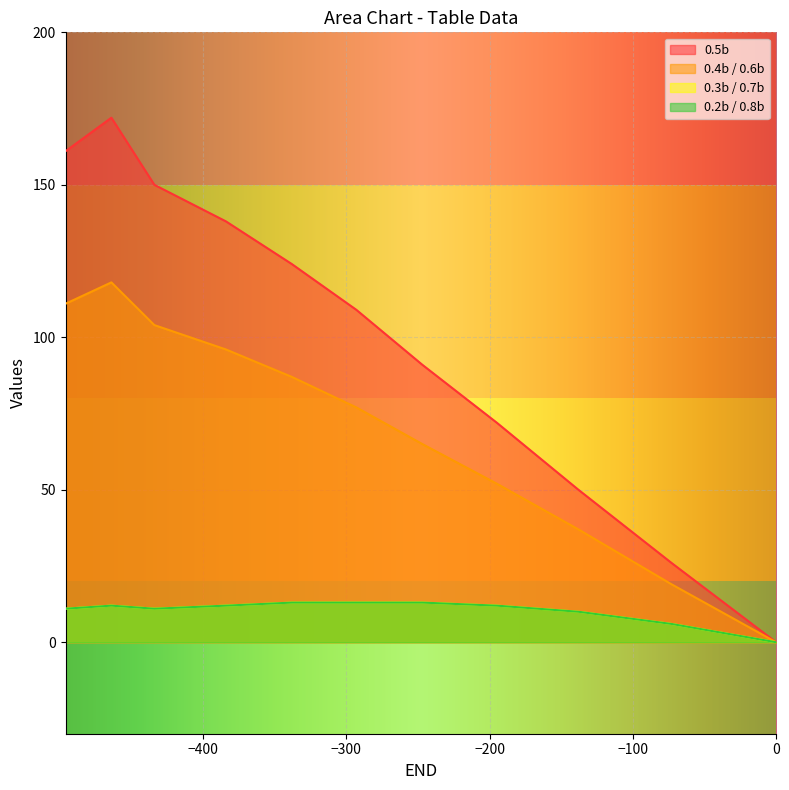

True or false: 0.4b / 0.6b has a value of 27 at 0.3a.

False